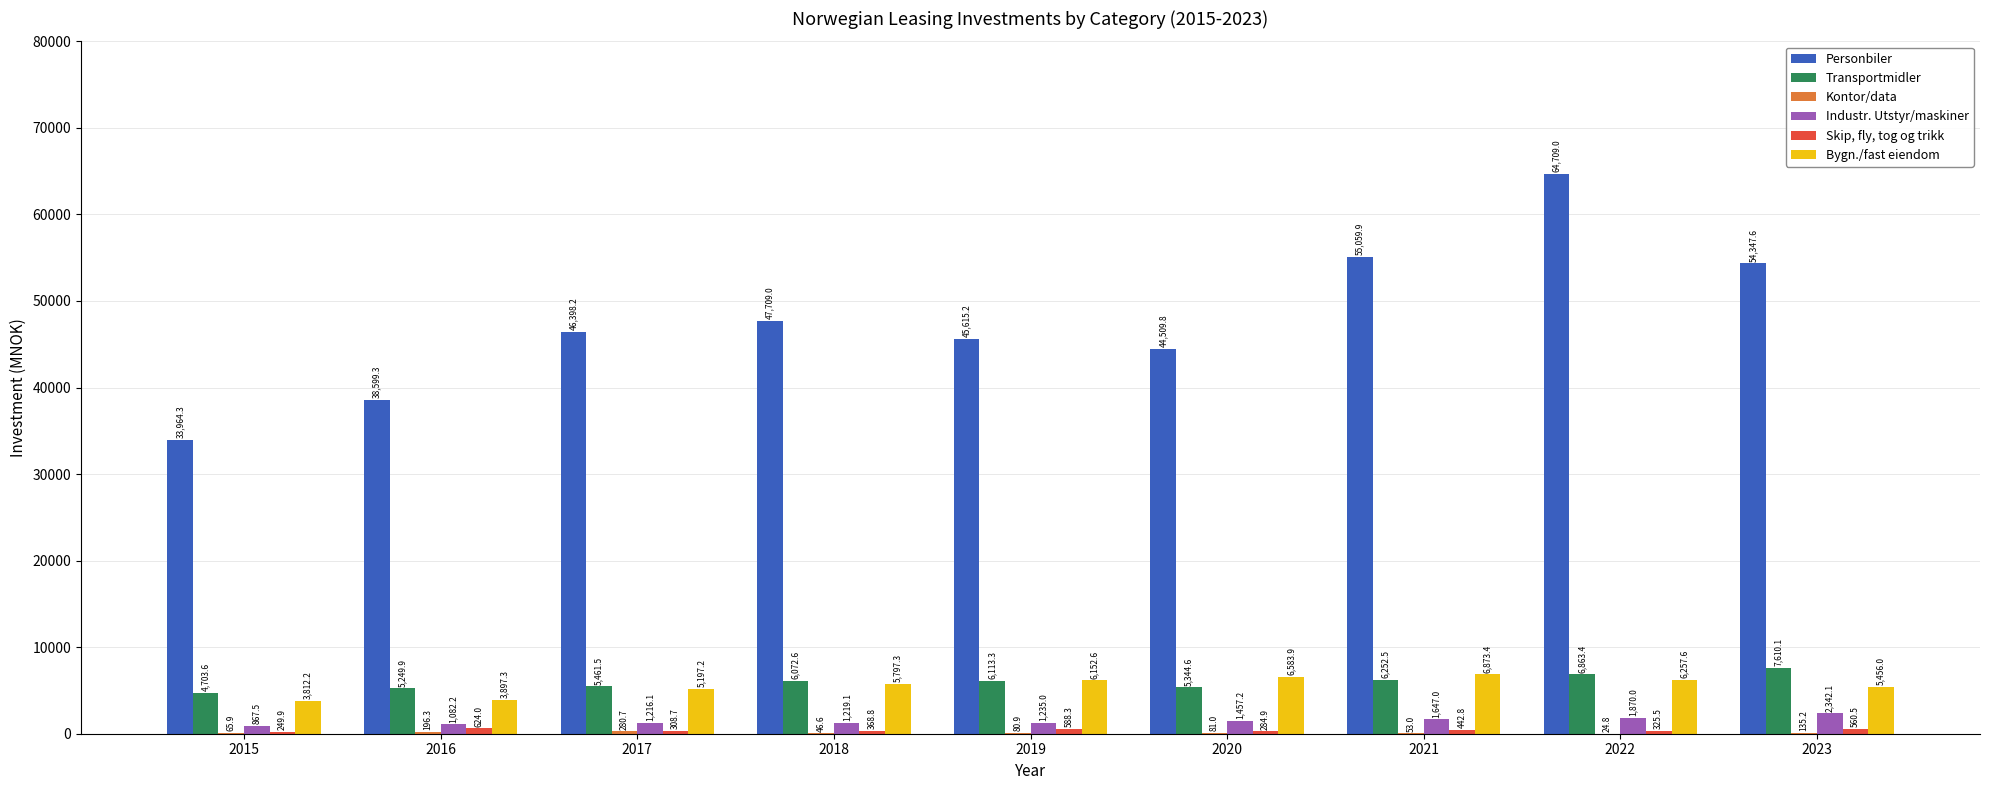

At which category does the chart reach its peak across all series?

2022